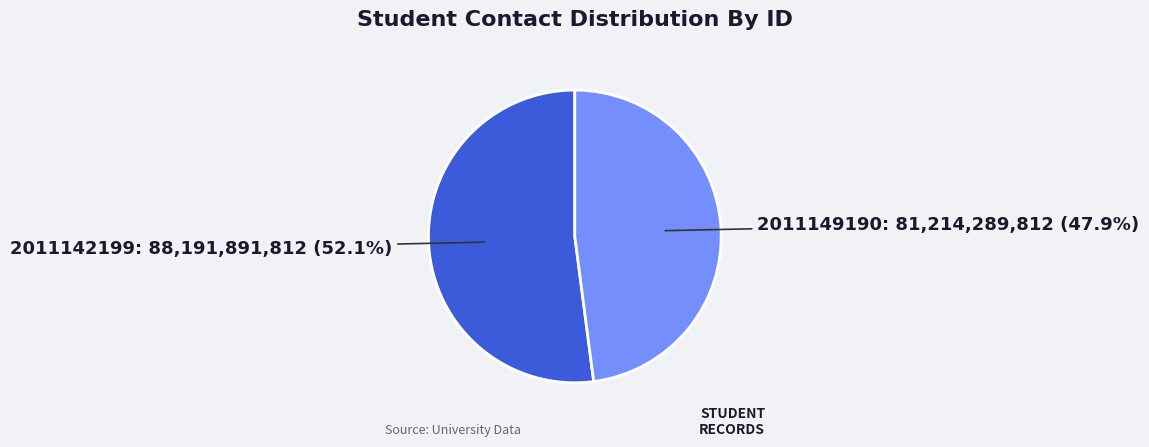

What percentage is the 2011142199 slice, to the nearest percent?

52%